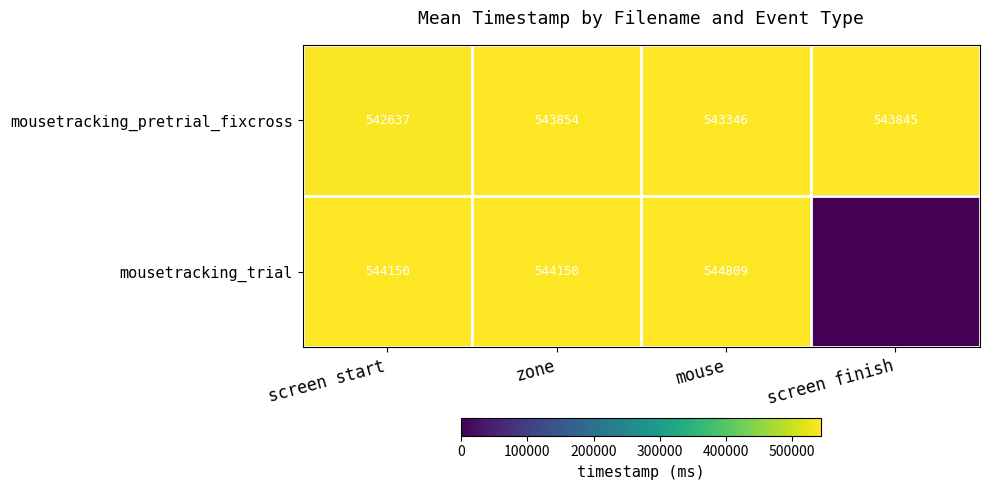

Is the value of mousetracking_trial at mouse greater than the value of mousetracking_pretrial_fixcross at screen finish?

Yes